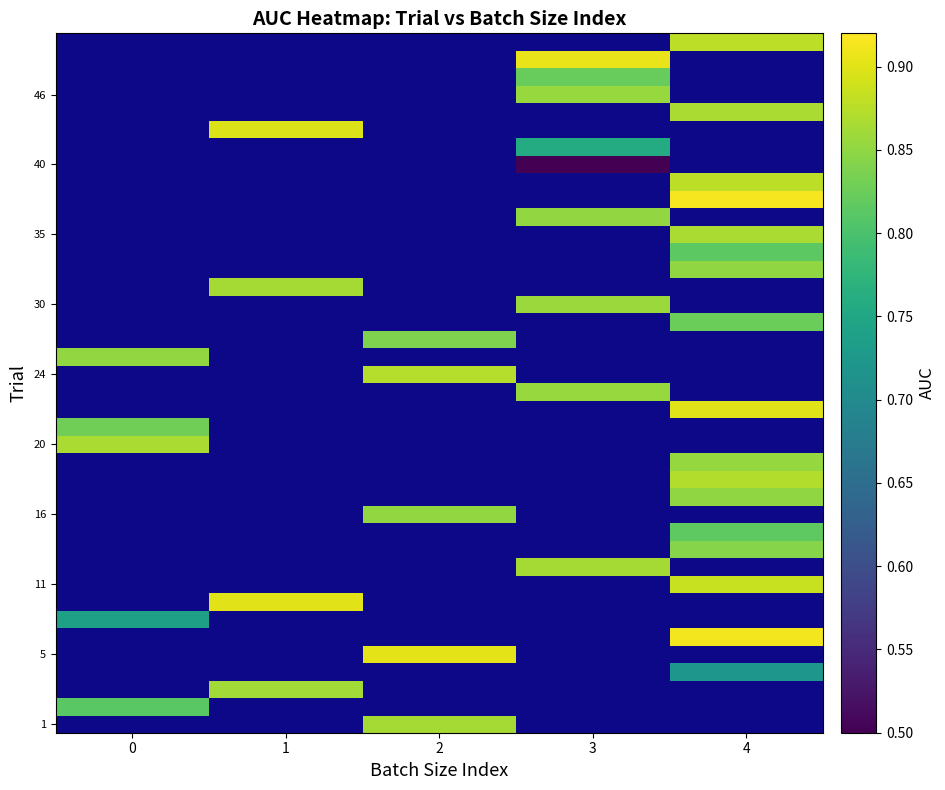

The 40 series shows 0.3 at 3. True or false?

False